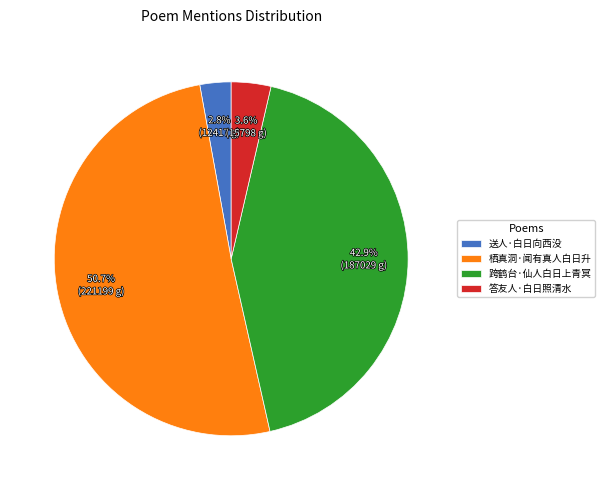

What percentage is the 送人·白日向西没 slice, to the nearest percent?

3%